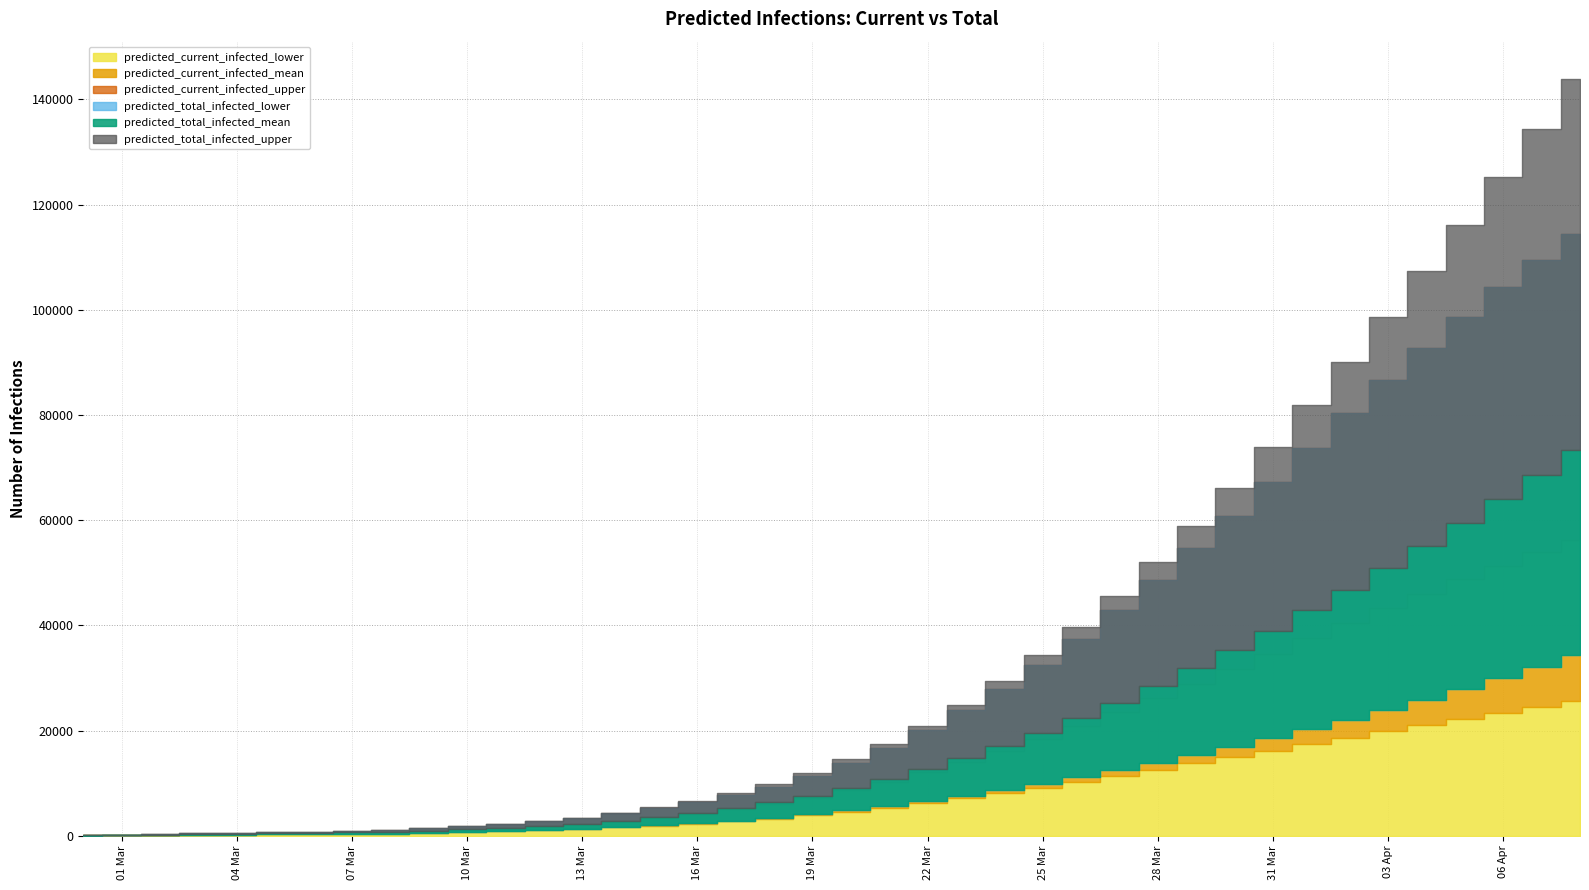

Where is predicted_total_infected_upper nearest to the value 71959?

2020-03-31